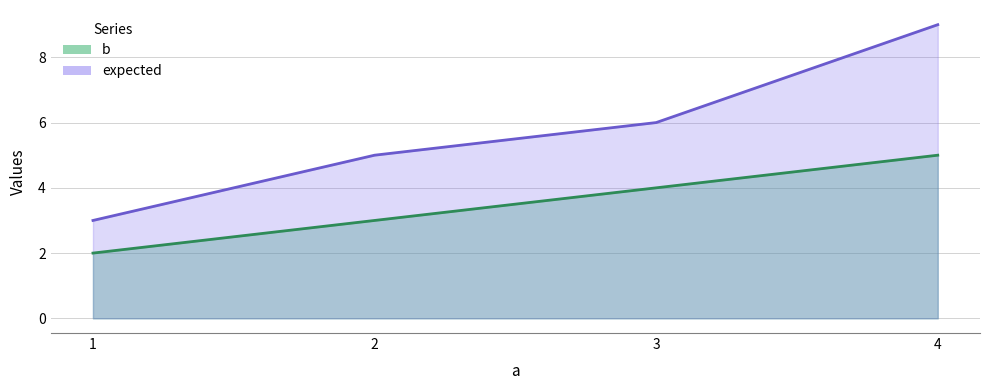

What is the value of the b point at the 2nd from the left?

3